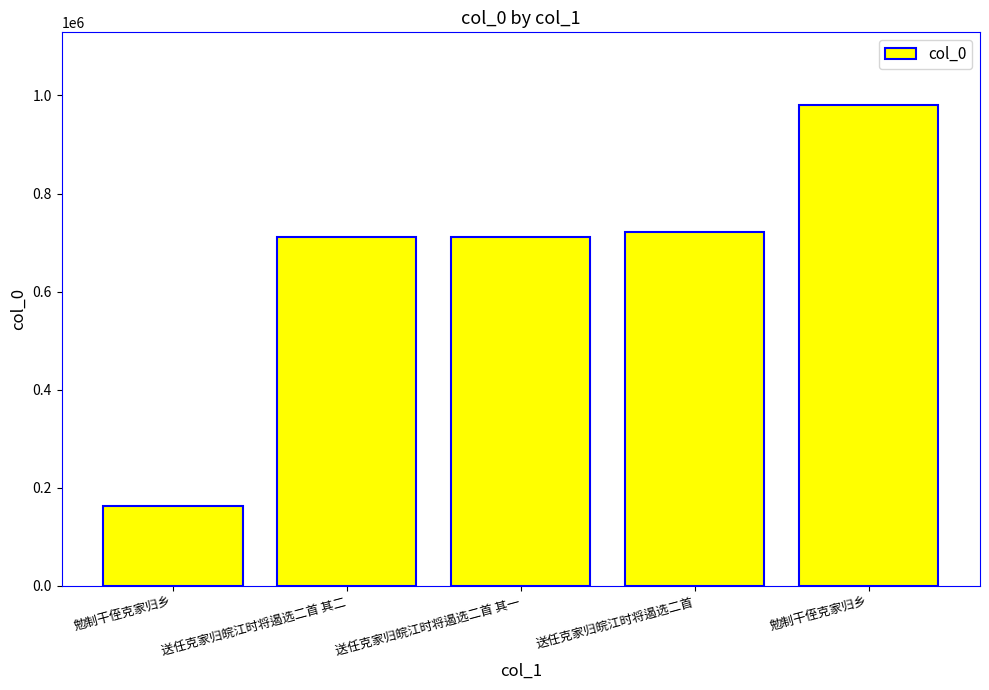

Reading left to right, transcribe all the data shown in this chart.

162445	711959	711958	721349	981485